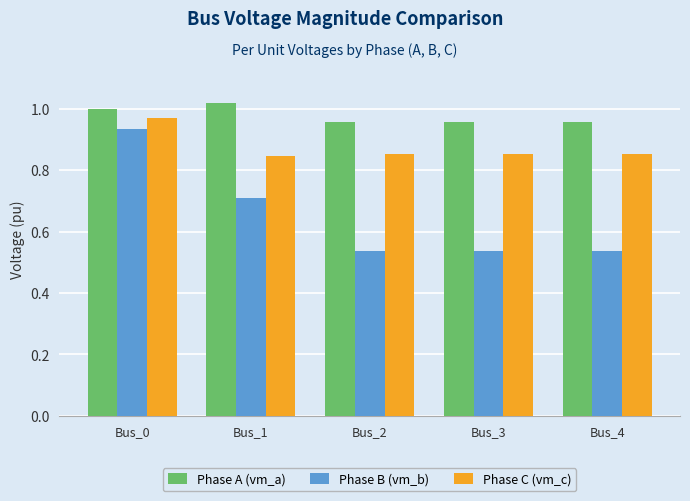

What is the sum of the Phase C (vm_c) values at Bus_0 and Bus_3?

1.8